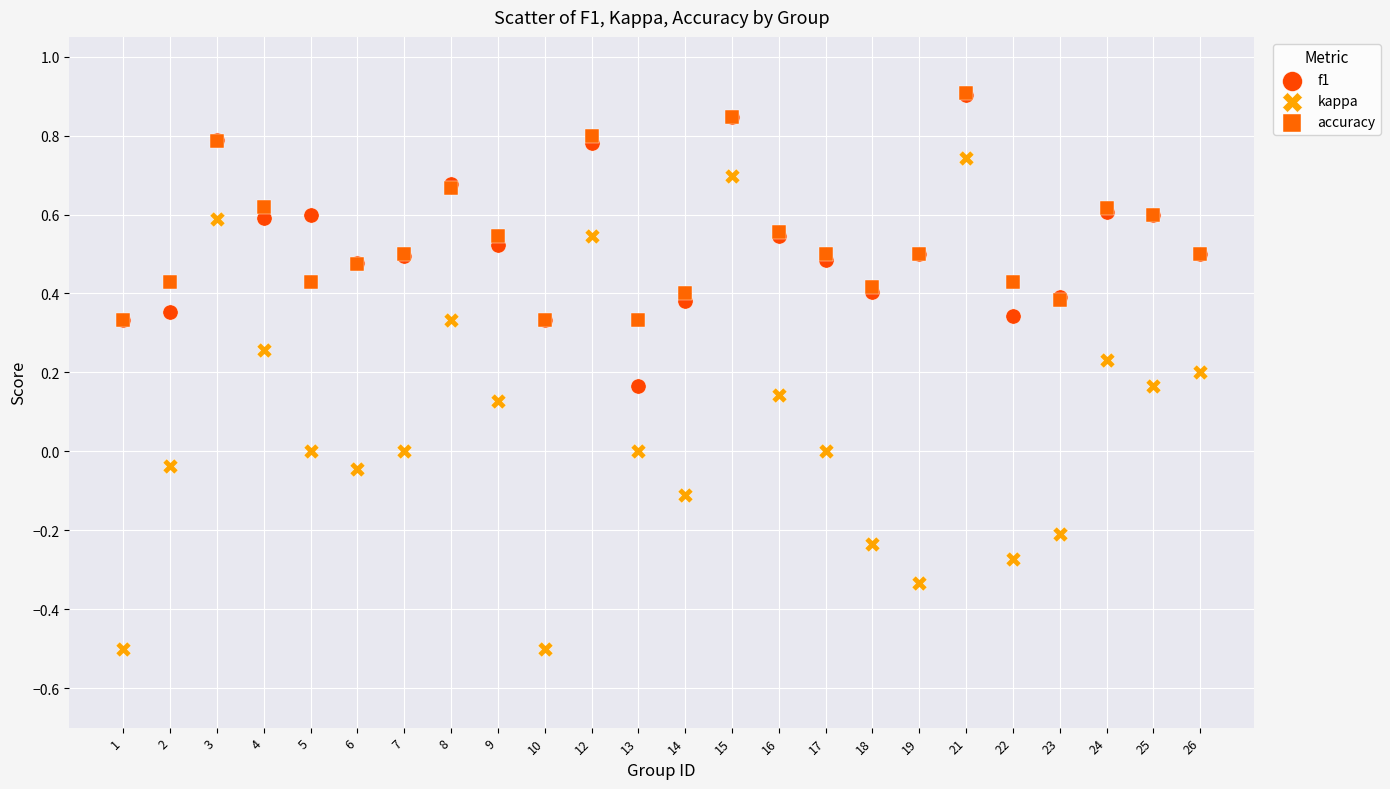

What are all the series names shown in the legend?

f1, kappa, accuracy